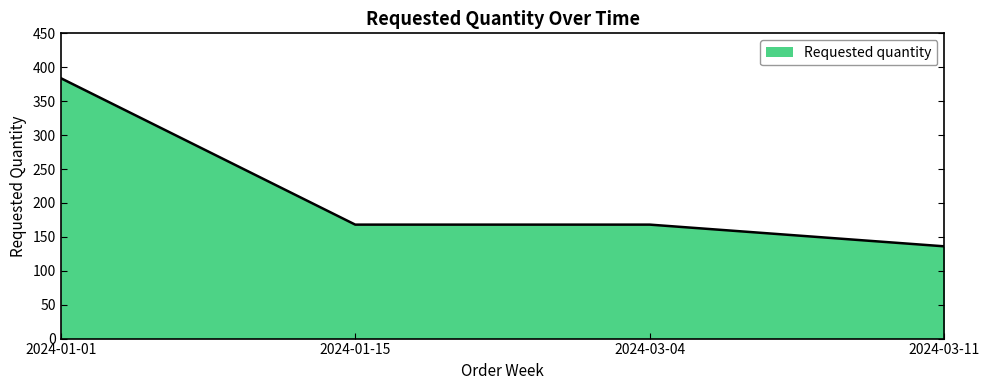

Between 2024-03-04 and 2024-03-11, which is larger?

2024-03-04